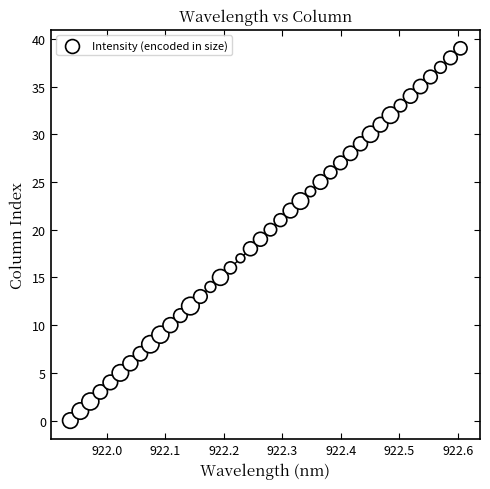

What is the range of Y values (max minus min)?

39